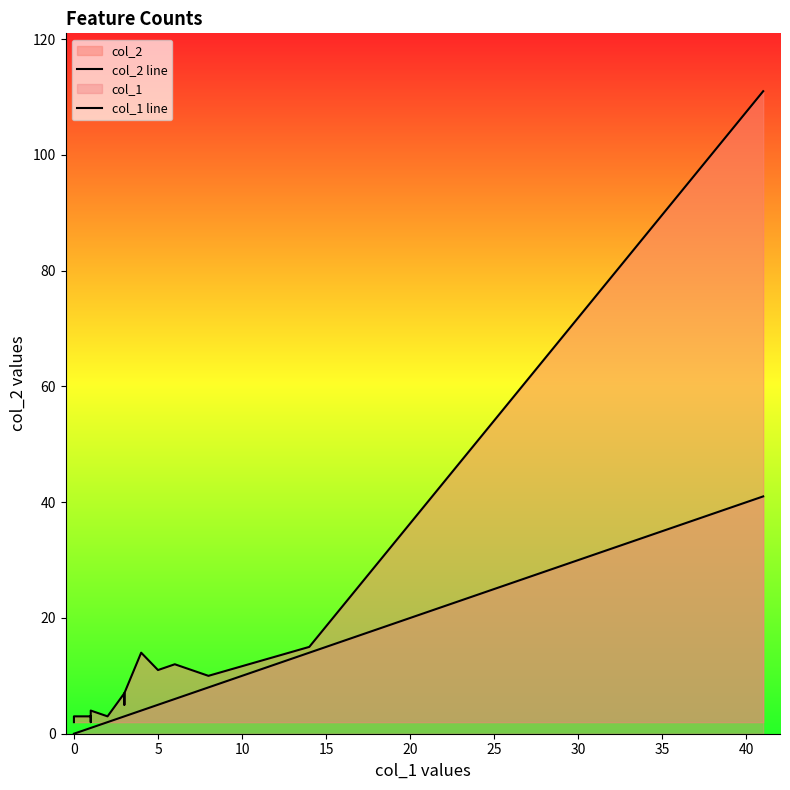

List the series in order of their overall mean, highest first.

col_2 line, col_1 line